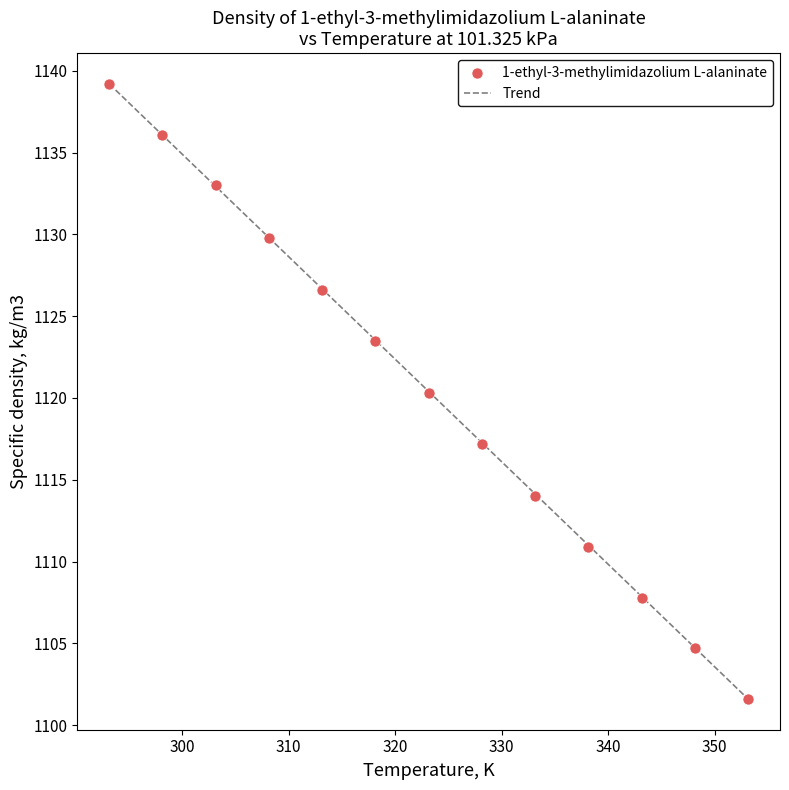

What is the range of Y values (max minus min)?

37.6